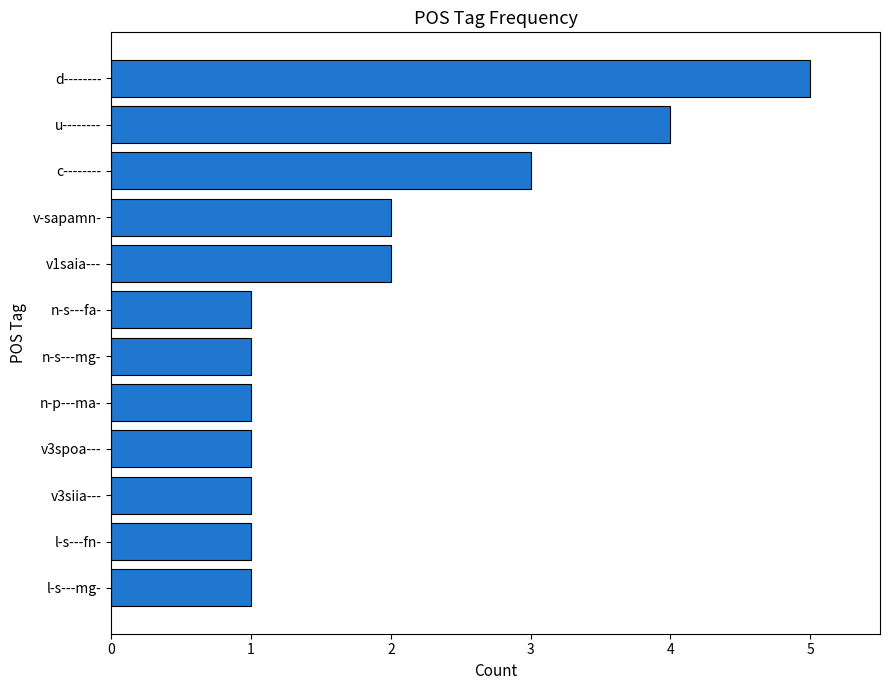

How many bars are there in total?

12